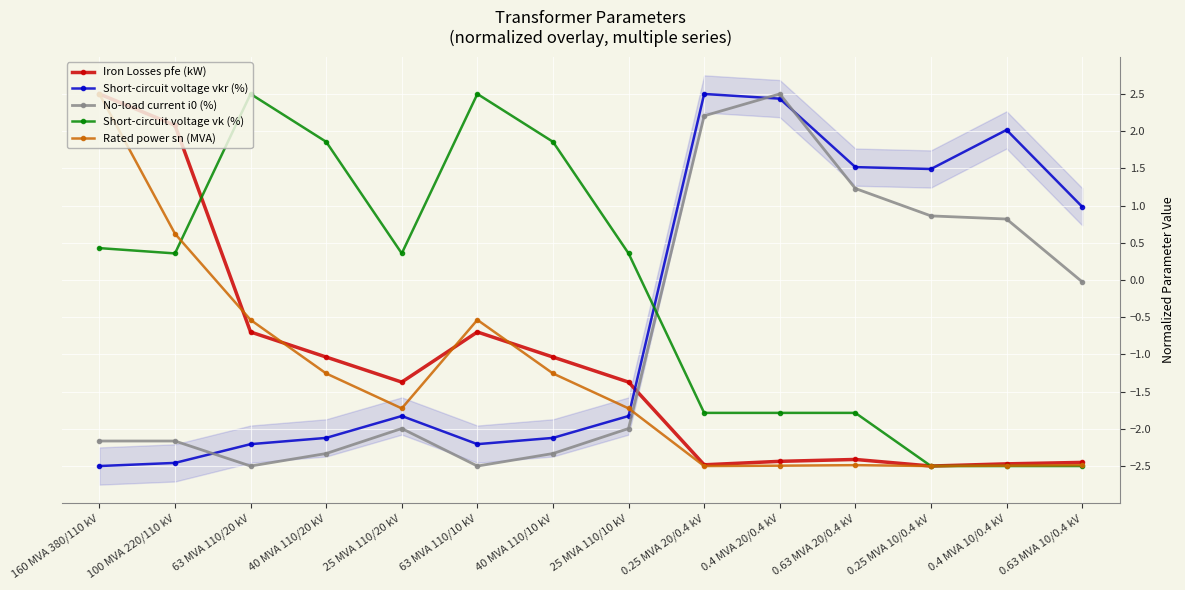

What is the difference between the highest and lowest values at 0.4 MVA 20/0.4 kV?

5.0